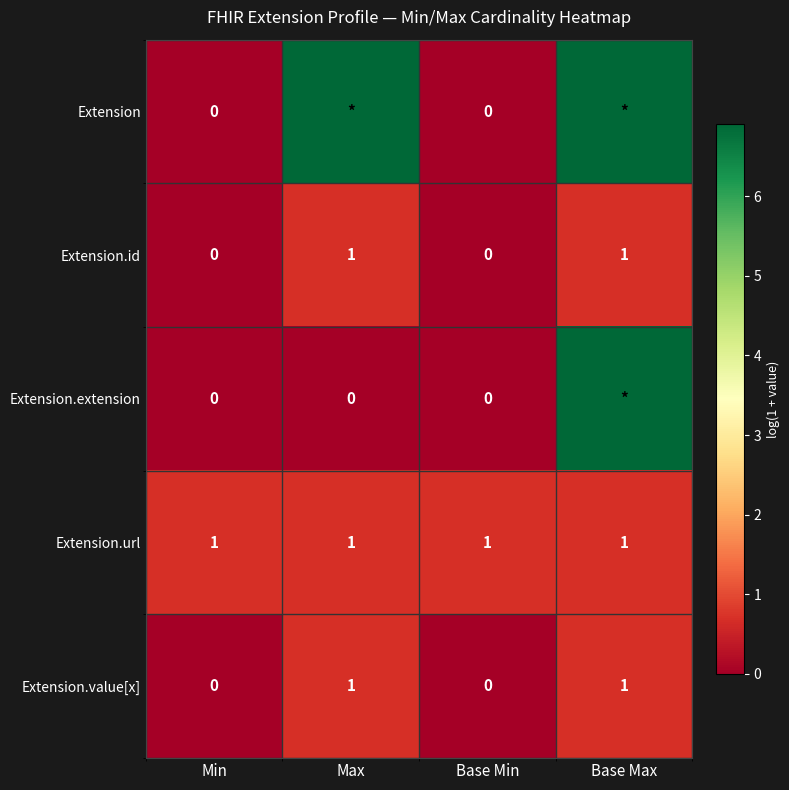

The Extension.url series shows 0.2 at Base Min. True or false?

False